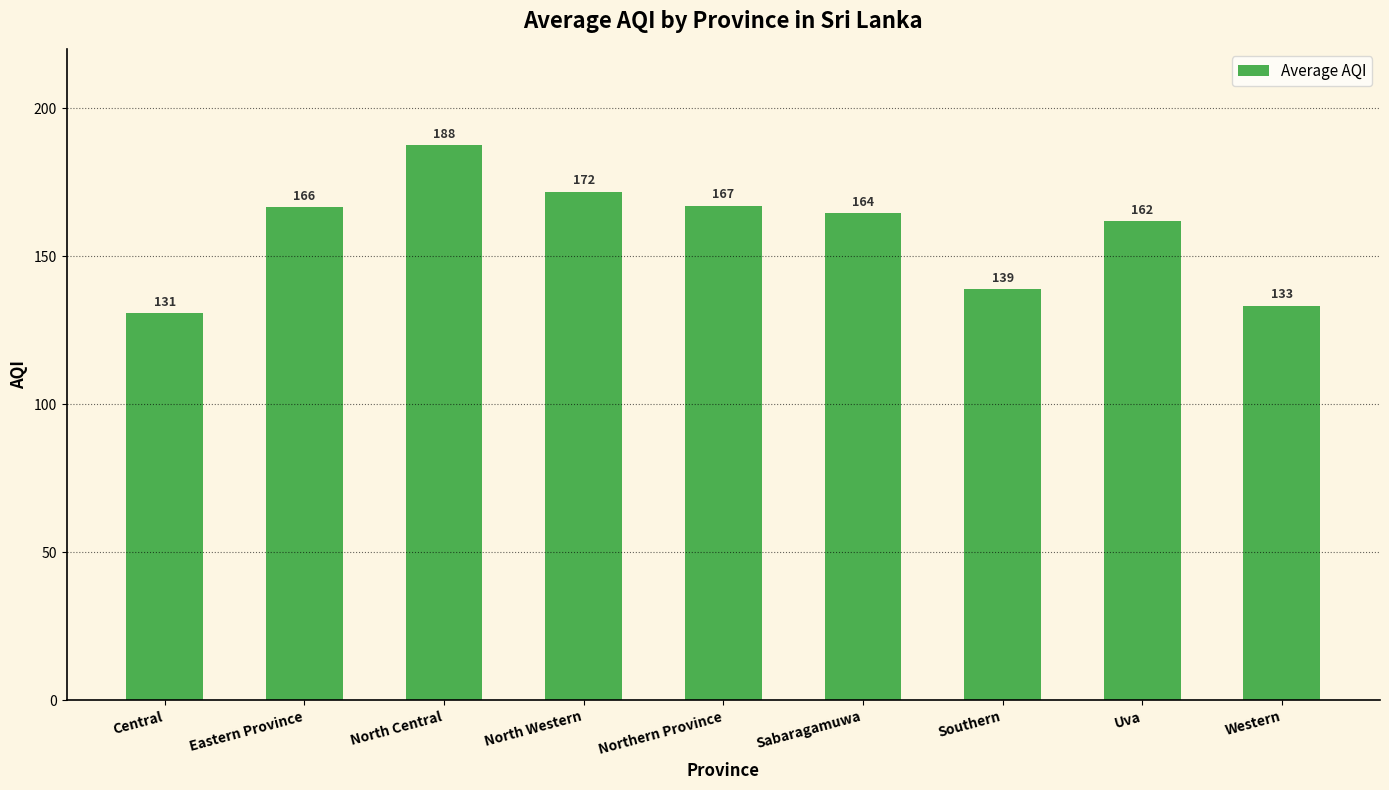

At which category does the chart reach its minimum across all series?

Central